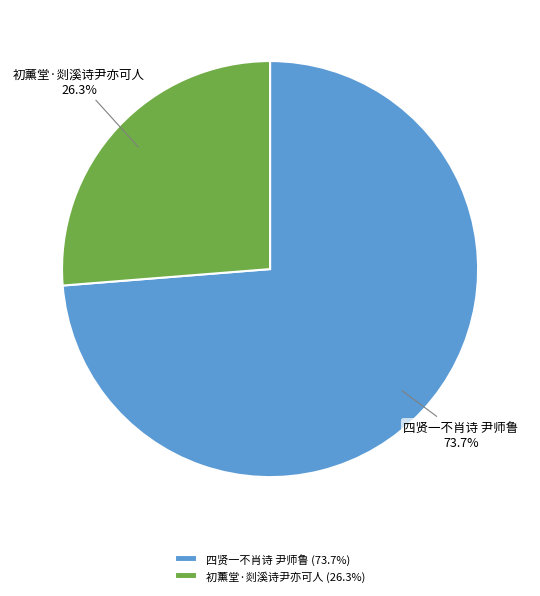

True or false: 初薰堂·剡溪诗尹亦可人 accounts for 38% of the total.

False